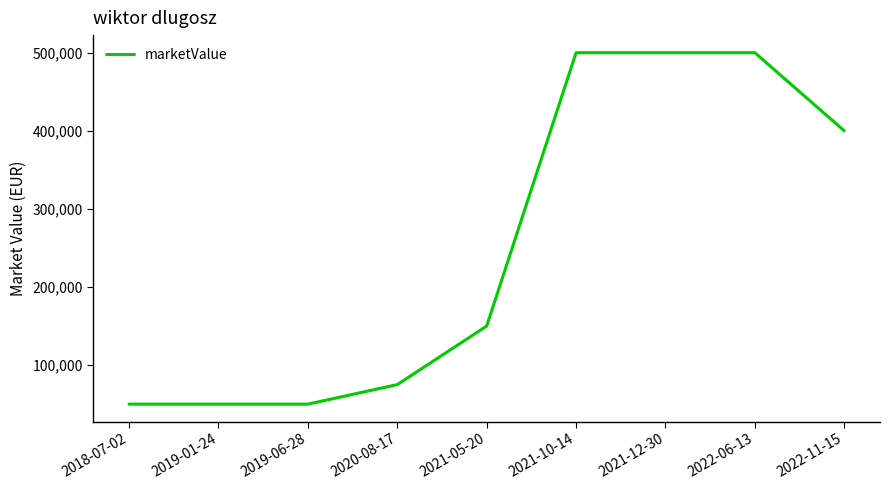

What is the greatest value displayed?

500000